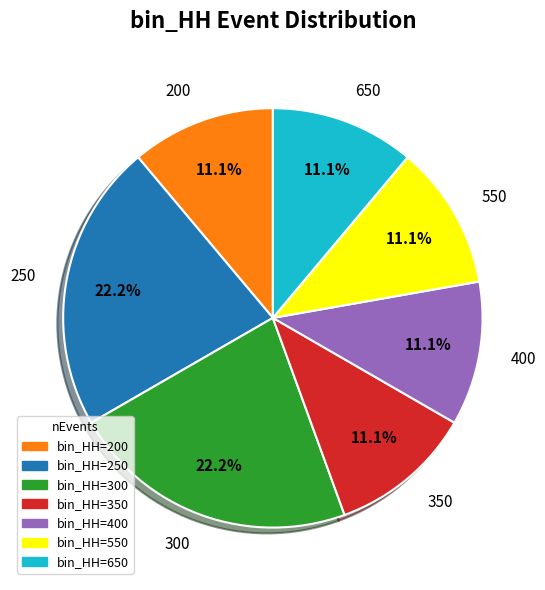

How many segments does this pie chart have?

7